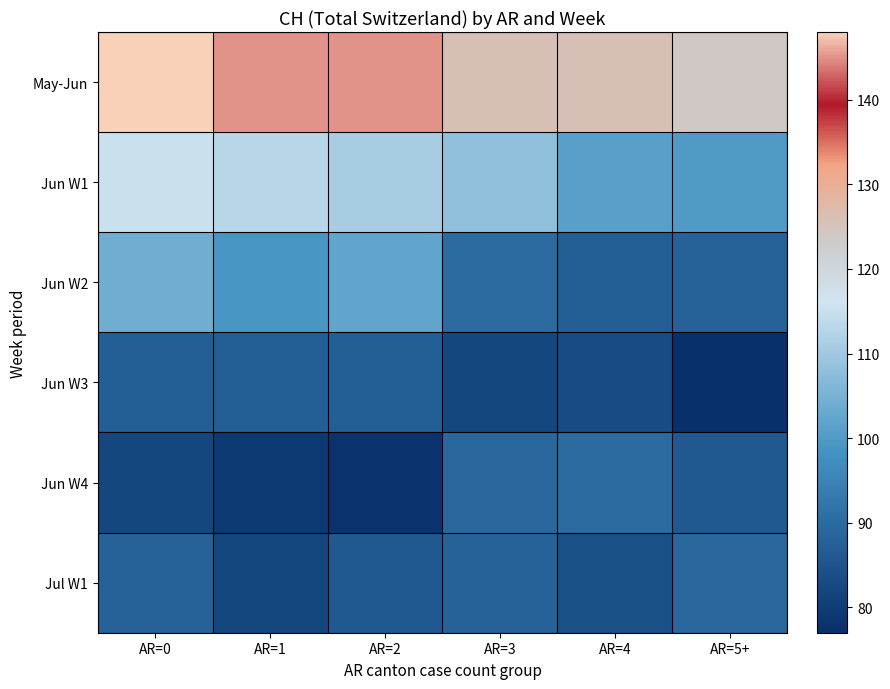

Reading left to right, transcribe all the data shown in this chart.

May-Jun: AR=0=148	AR=1=145	AR=2=145	AR=3=126	AR=4=126	AR=5+=124
Jun W1: AR=0=115	AR=1=113	AR=2=111	AR=3=108	AR=4=101	AR=5+=100
Jun W2: AR=0=104	AR=1=99	AR=2=102	AR=3=90	AR=4=87	AR=5+=88
Jun W3: AR=0=87	AR=1=87	AR=2=87	AR=3=82	AR=4=83	AR=5+=77
Jun W4: AR=0=82	AR=1=79	AR=2=78	AR=3=89	AR=4=90	AR=5+=86
Jul W1: AR=0=88	AR=1=82	AR=2=86	AR=3=88	AR=4=84	AR=5+=89